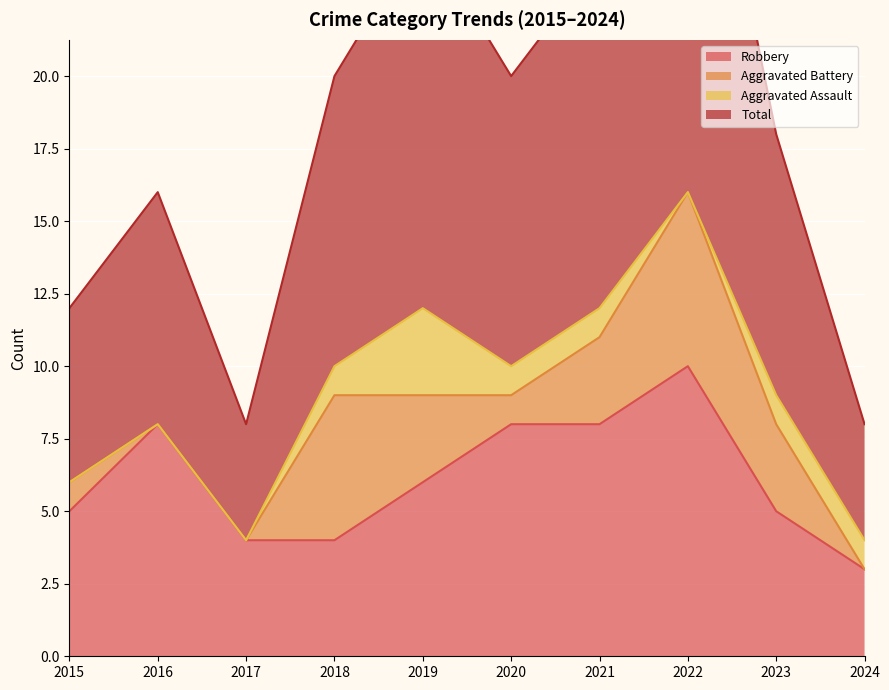

The value of Robbery at 2020 is 11. True or false?

False